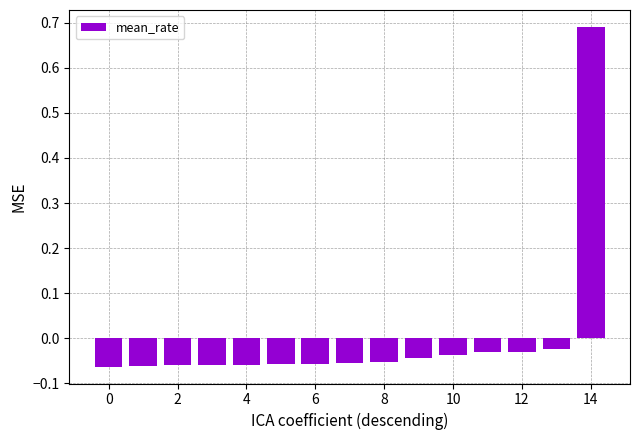

How many values are below 0?

14